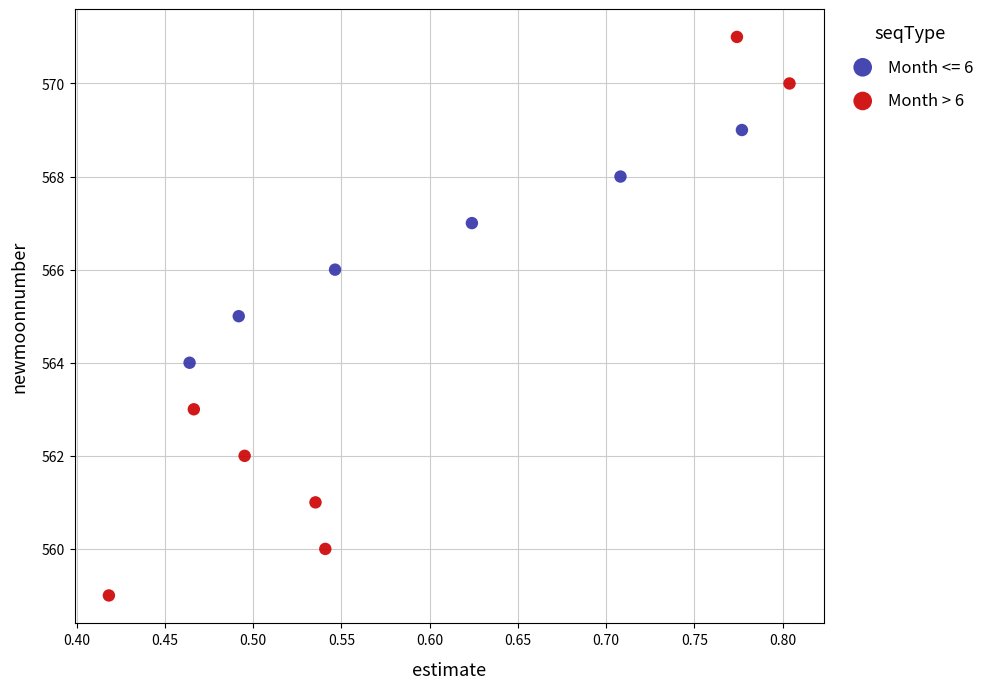

Which series reaches the maximum Y coordinate?

Month > 6